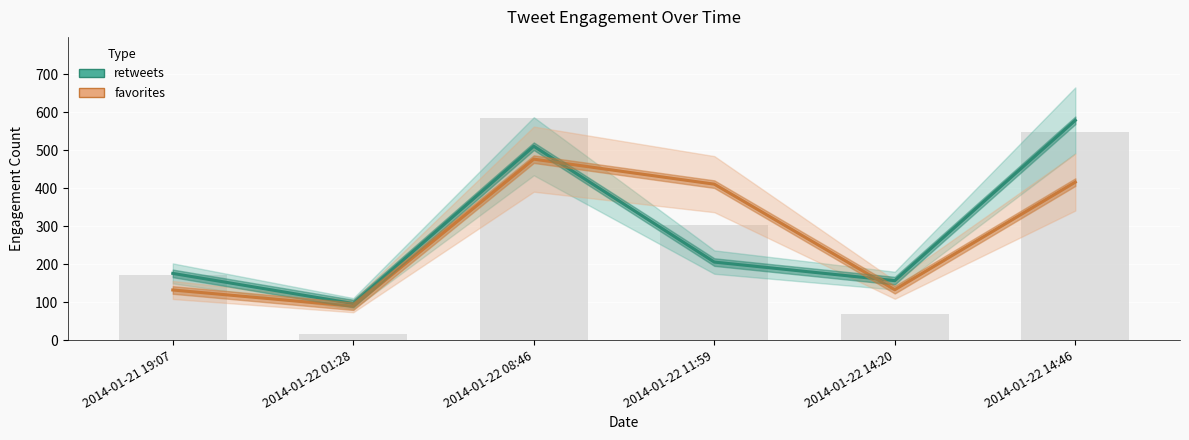

At which category is the sum across all series the highest?

2014-01-22 14:46